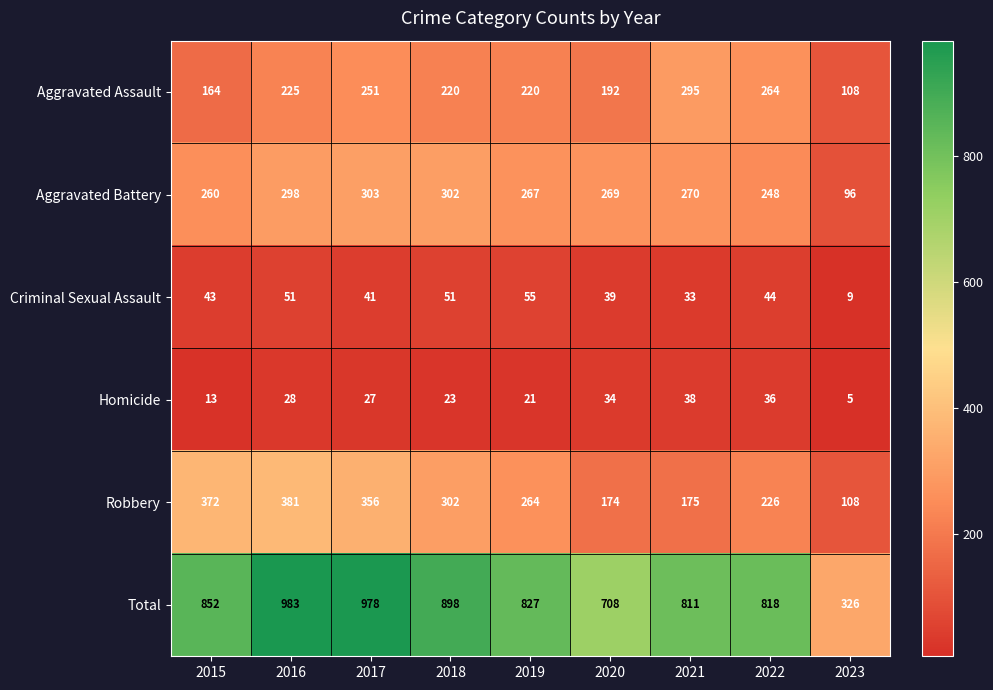

The Aggravated Assault series shows 152 at 2017. True or false?

False